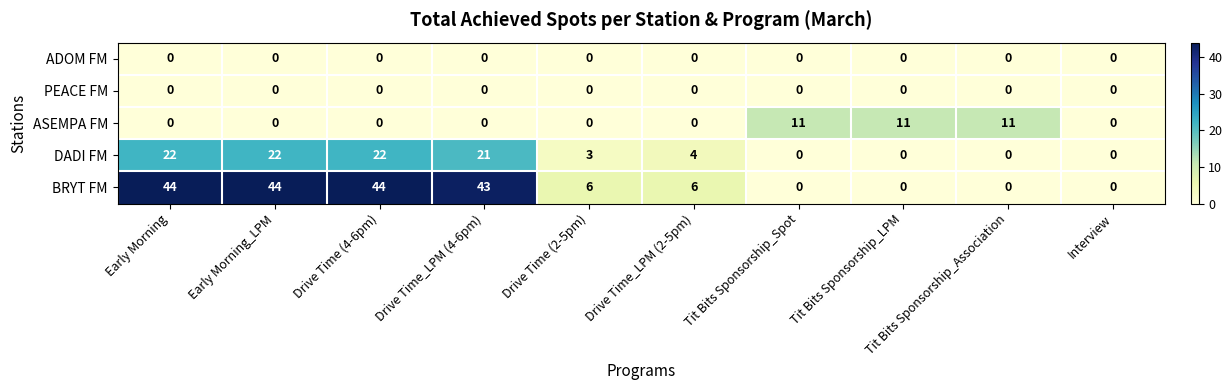

How many values in ASEMPA FM are above zero?

3